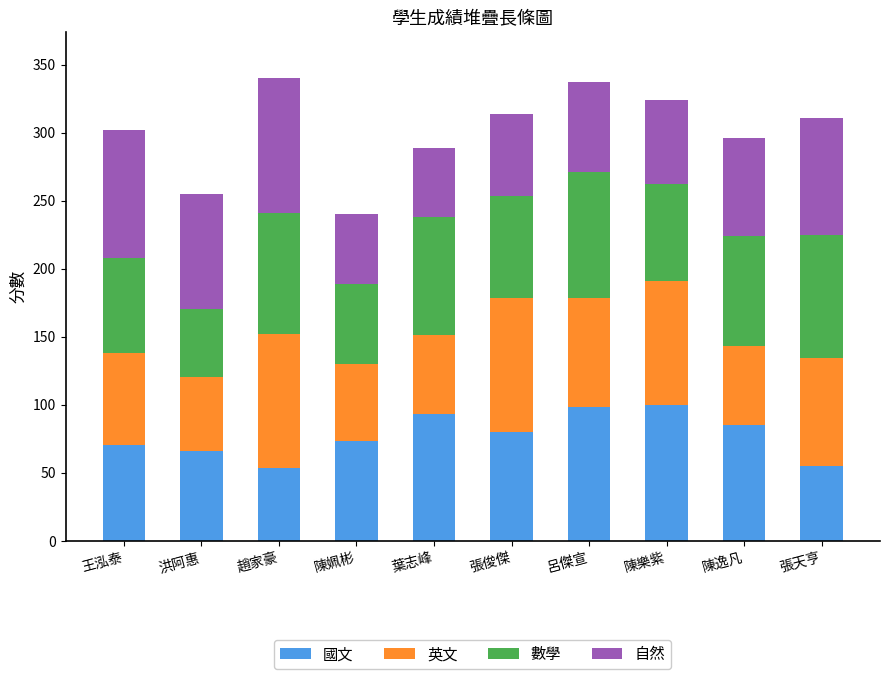

The 國文 series shows 85 at 陳逸凡. True or false?

True